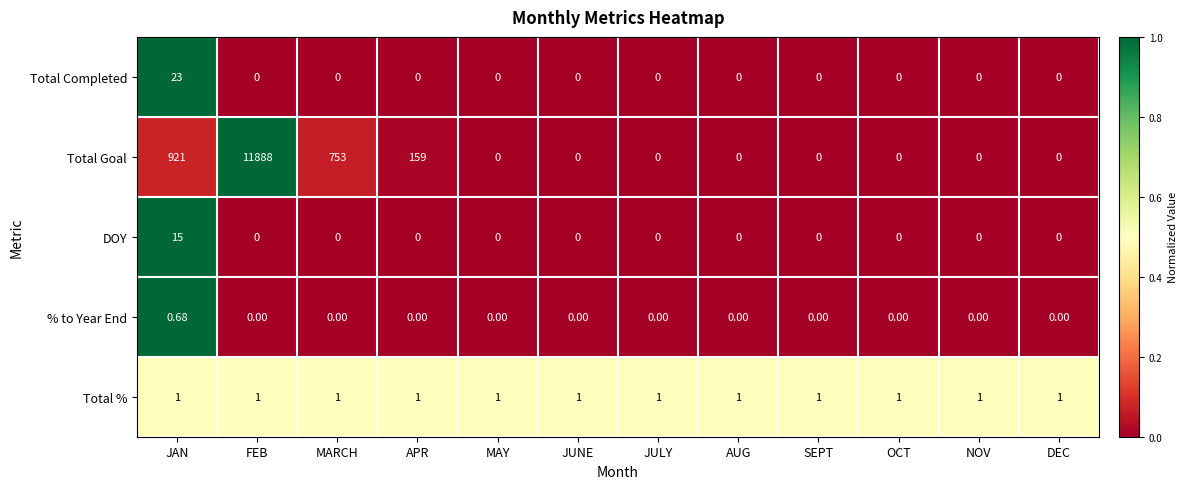

Which series has the largest total across all categories?

Total Goal